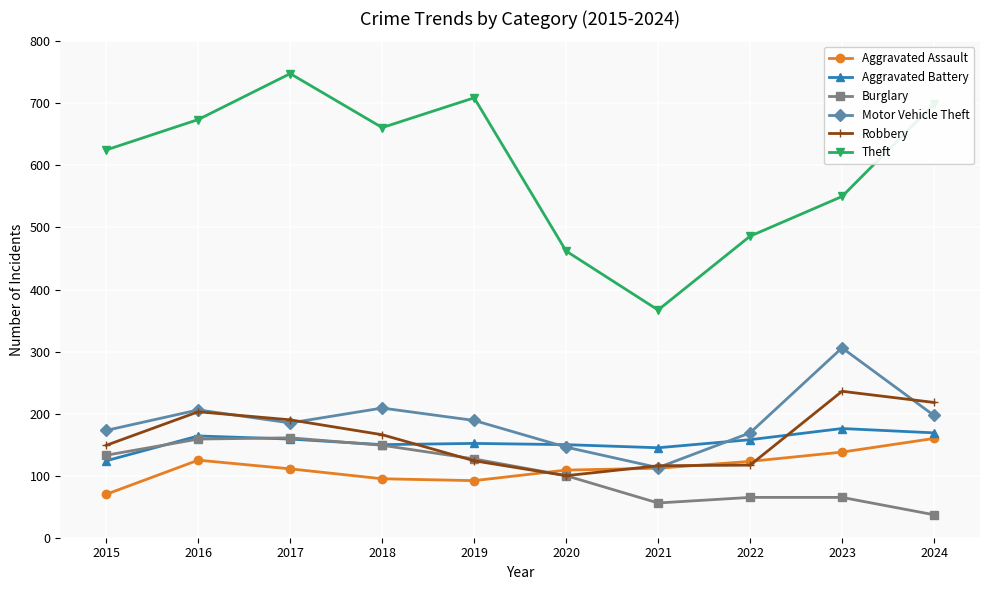

Where is Robbery nearest to the value 168?

2018